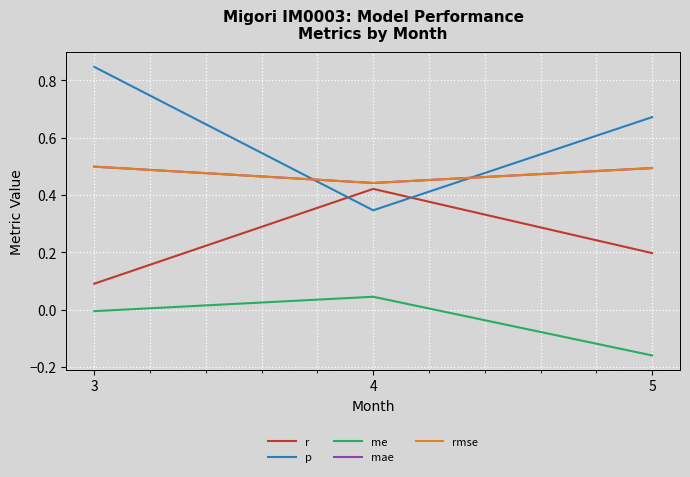

Does the chart display data point markers on the line(s)?

No